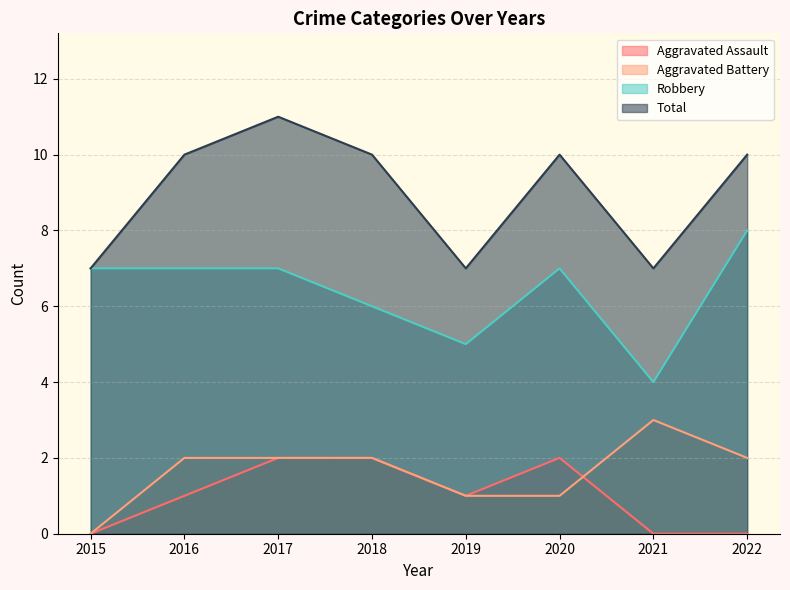

Rank the categories by Total value from lowest to highest.

2015, 2019, 2021, 2016, 2018, 2020, 2022, 2017